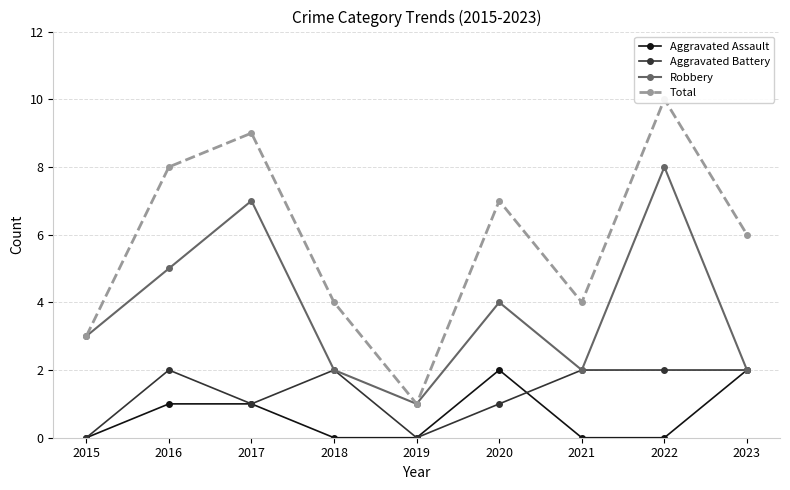

Which series has the largest total across all categories?

Total